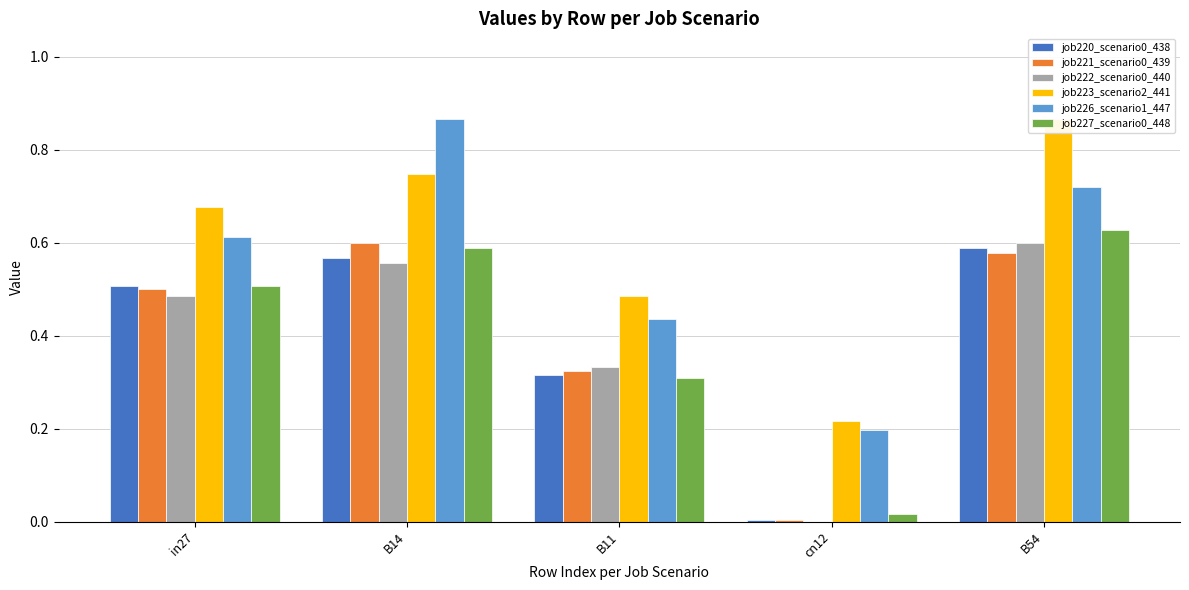

What is the difference between the highest and lowest values at B54?

0.3